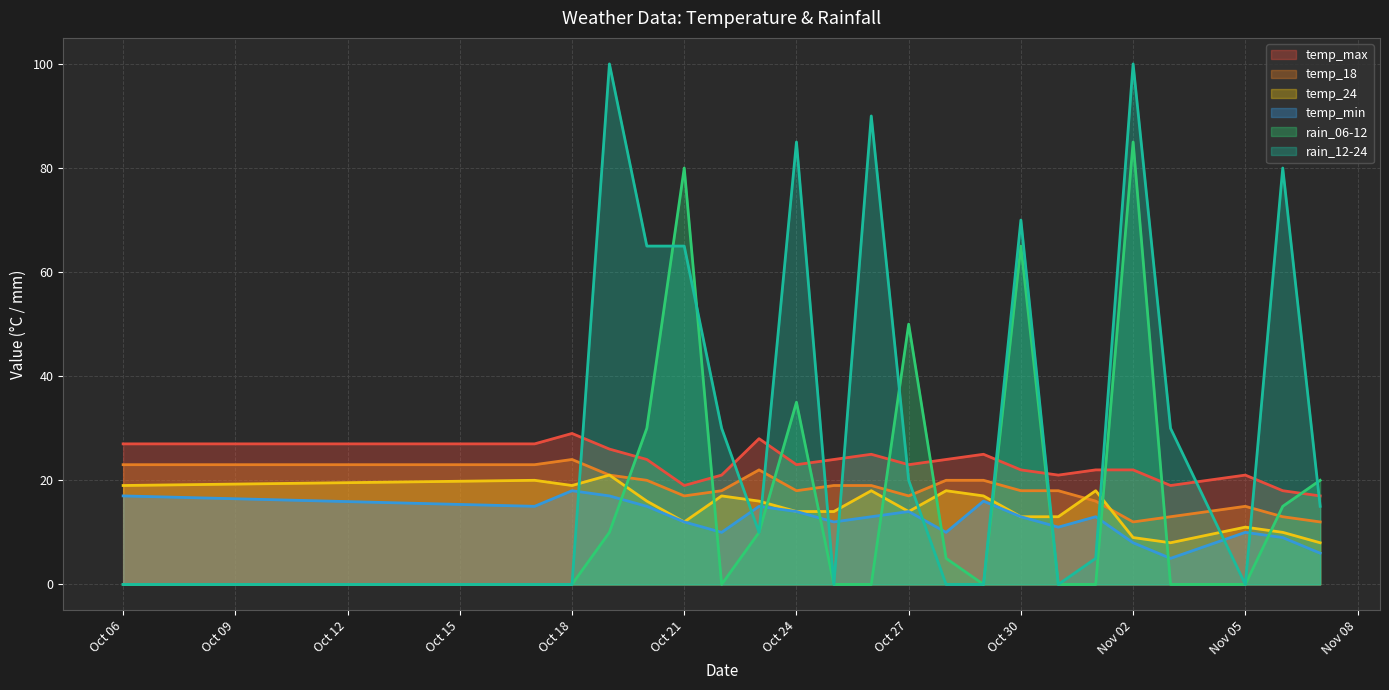

Reading left to right, transcribe all the data shown in this chart.

temp_max: 27	27	29	26	24	19	21	28	23	24	25	23	24	25	22	21	22	22	19	21	18	17
temp_18: 23	23	24	21	20	17	18	22	18	19	19	17	20	20	18	18	16	12	13	15	13	12
temp_24: 19	20	19	21	16	12	17	16	14	14	18	14	18	17	13	13	18	9	8	11	10	8
temp_min: 17	15	18	17	15	12	10	15	14	12	13	14	10	16	13	11	13	8	5	10	9	6
rain_06-12: 0	0	0	10	30	80	0	10	35	0	0	50	5	0	65	0	0	85	0	0	15	20
rain_12-24: 0	0	0	100	65	65	30	10	85	0	90	20	0	0	70	0	5	100	30	0	80	15